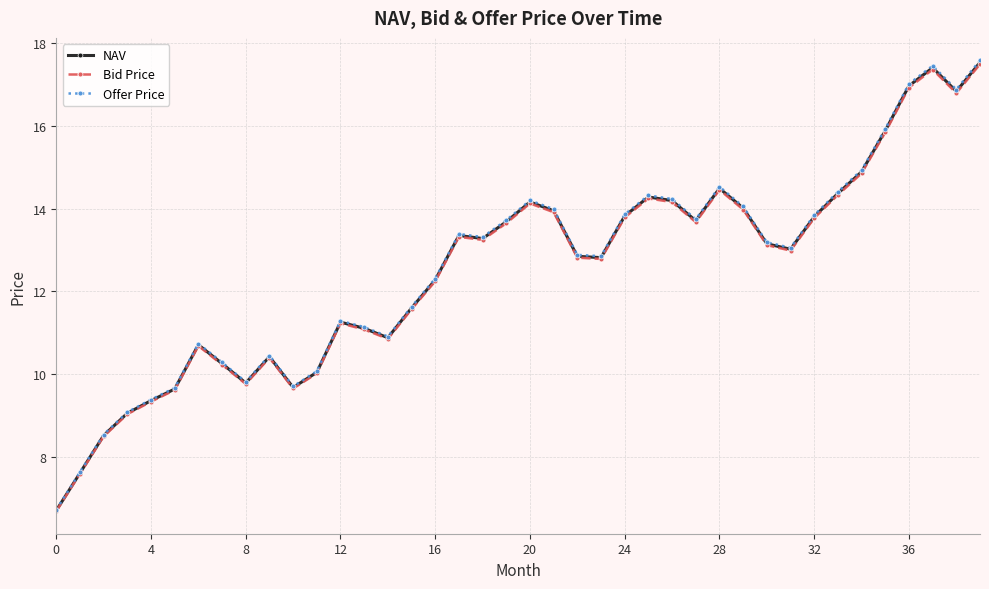

Which series has the widest spread of values?

Offer Price